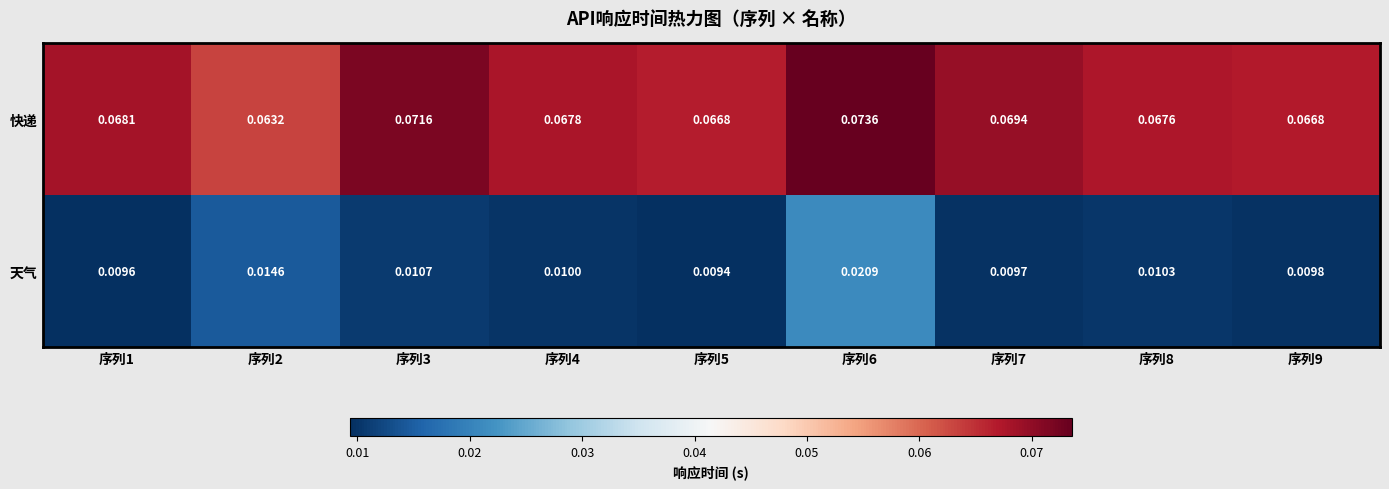

Rank the series by their average value, from lowest to highest.

天气, 快递